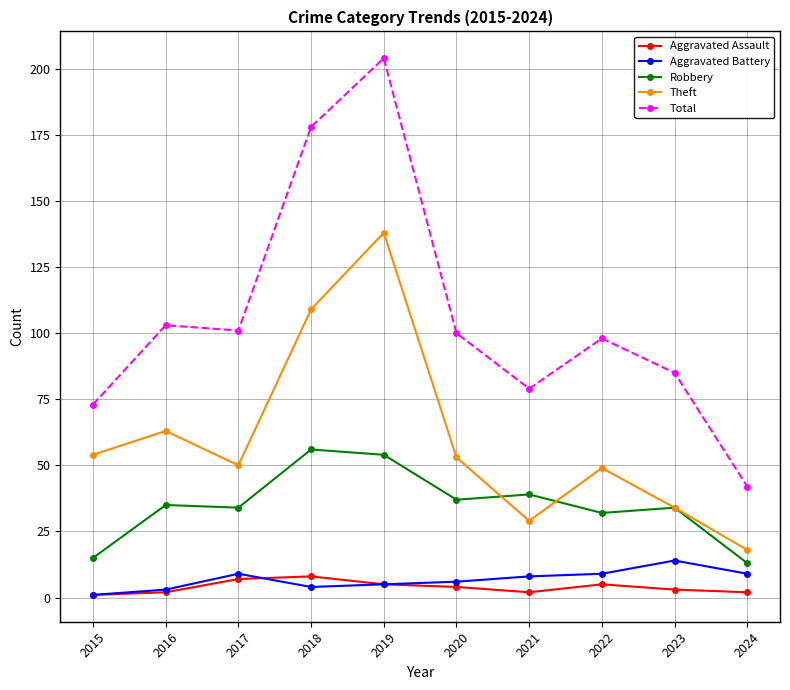

Which series has the largest total across all categories?

Total